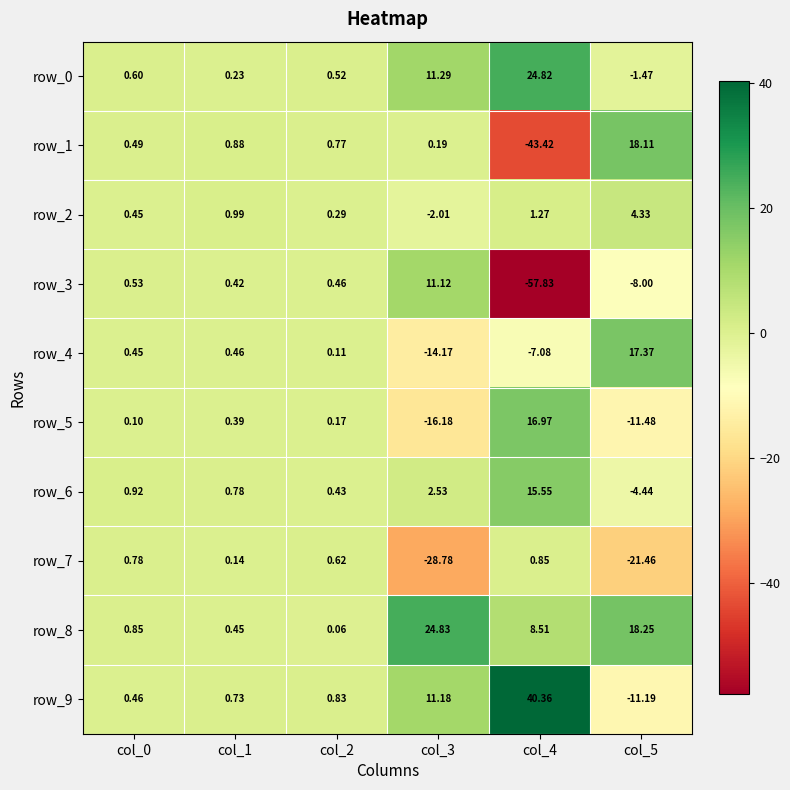

Is the value of row_7 at col_2 greater than the value of row_2 at col_1?

No